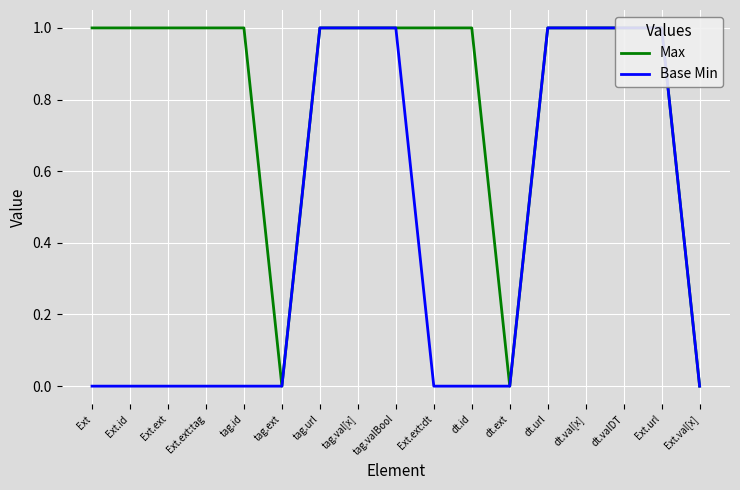

Reading right to left, list all the values displayed in this chart.

Max: Ext.val[x]=0	Ext.url=1	dt.valDT=1	dt.val[x]=1	dt.url=1	dt.ext=0	dt.id=1	Ext.ext:dt=1	tag.valBool=1	tag.val[x]=1	tag.url=1	tag.ext=0	tag.id=1	Ext.ext:tag=1	Ext.ext=1	Ext.id=1	Ext=1
Base Min: Ext.val[x]=0	Ext.url=1	dt.valDT=1	dt.val[x]=1	dt.url=1	dt.ext=0	dt.id=0	Ext.ext:dt=0	tag.valBool=1	tag.val[x]=1	tag.url=1	tag.ext=0	tag.id=0	Ext.ext:tag=0	Ext.ext=0	Ext.id=0	Ext=0